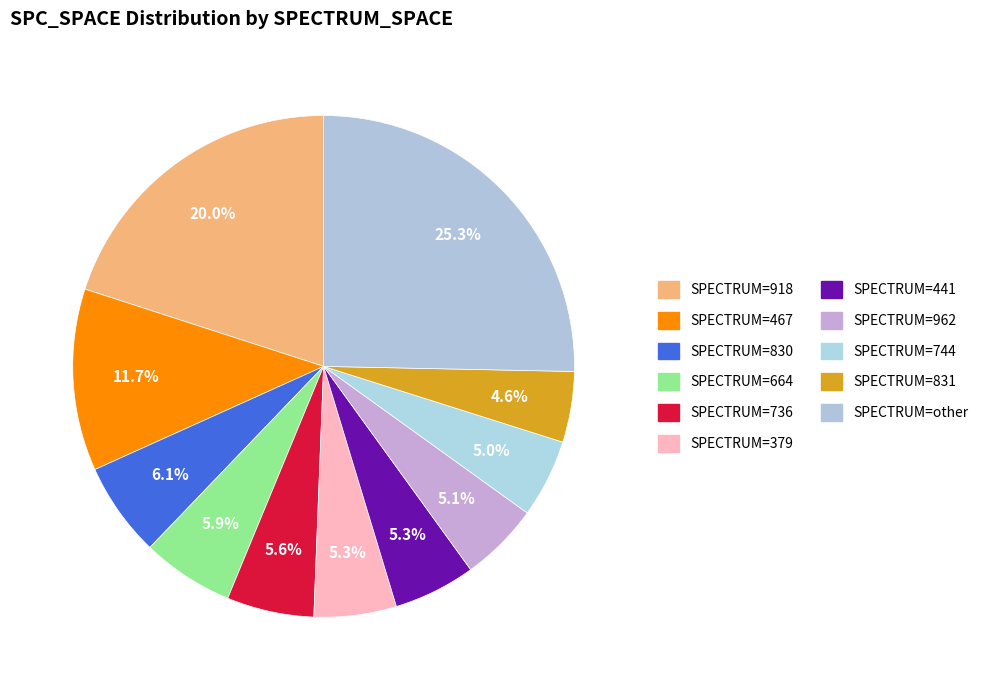

To the nearest percent, what is the difference between the largest and smallest slice percentages?

21%